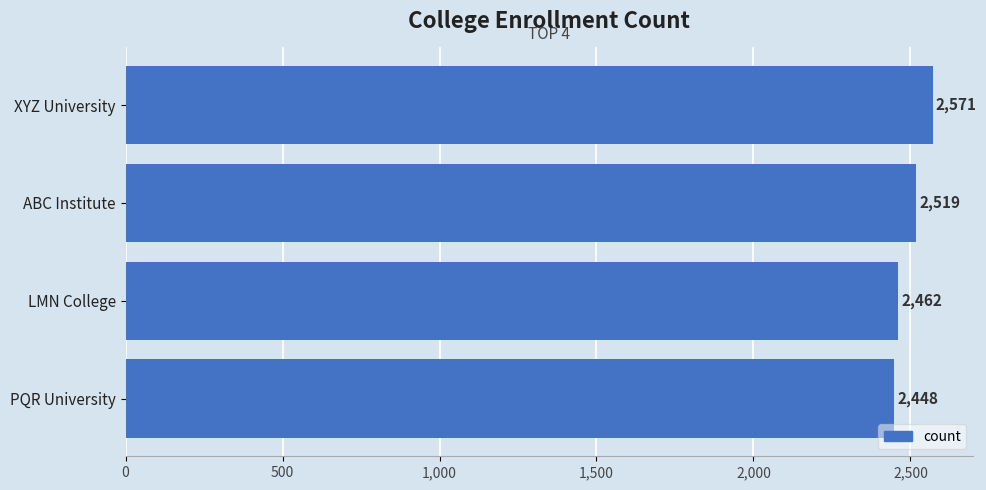

Approximately how many times larger is the value at LMN College compared to PQR University?

1.0